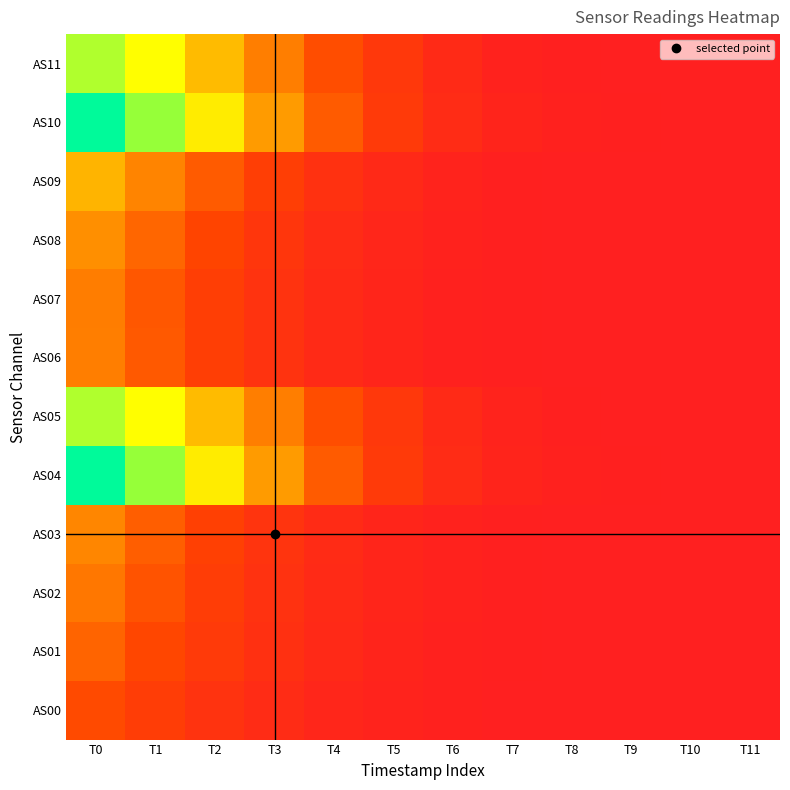

At how many categories does at least one series exceed 485?

7